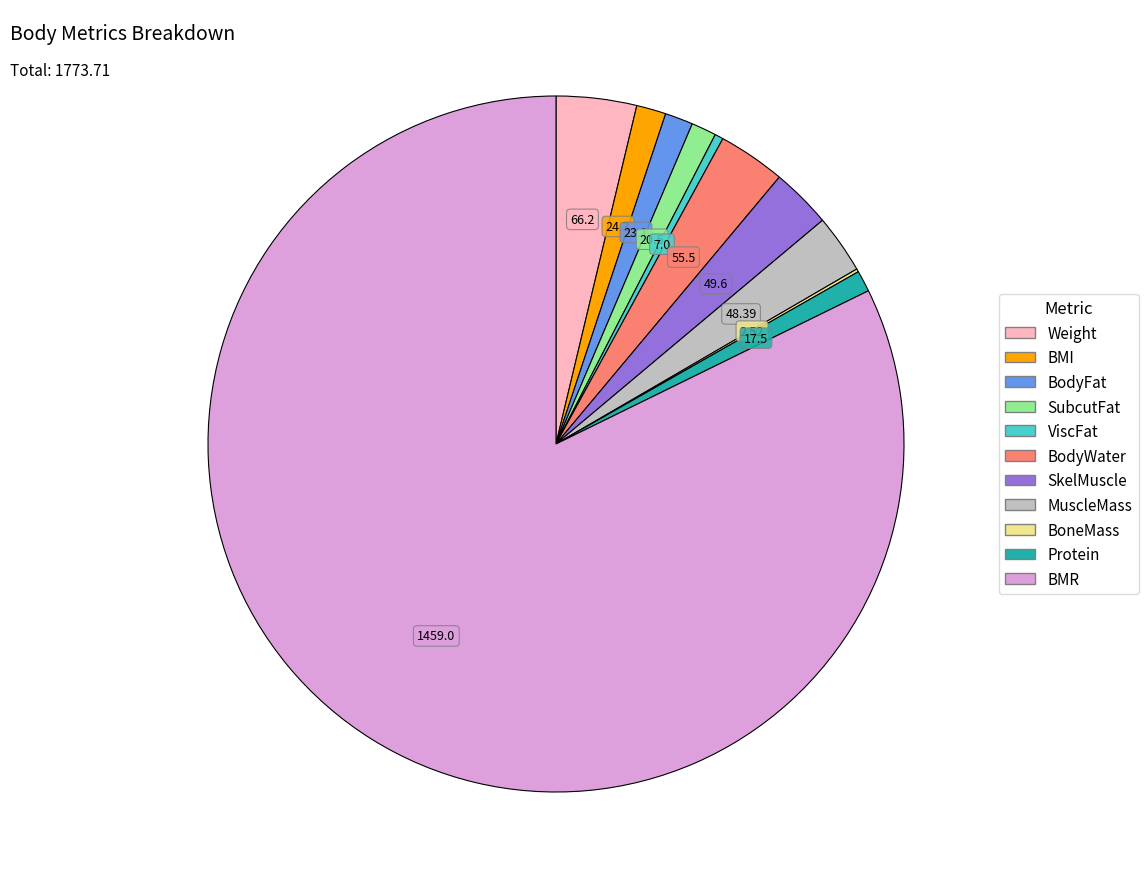

Does Weight account for over 50% of the chart?

No